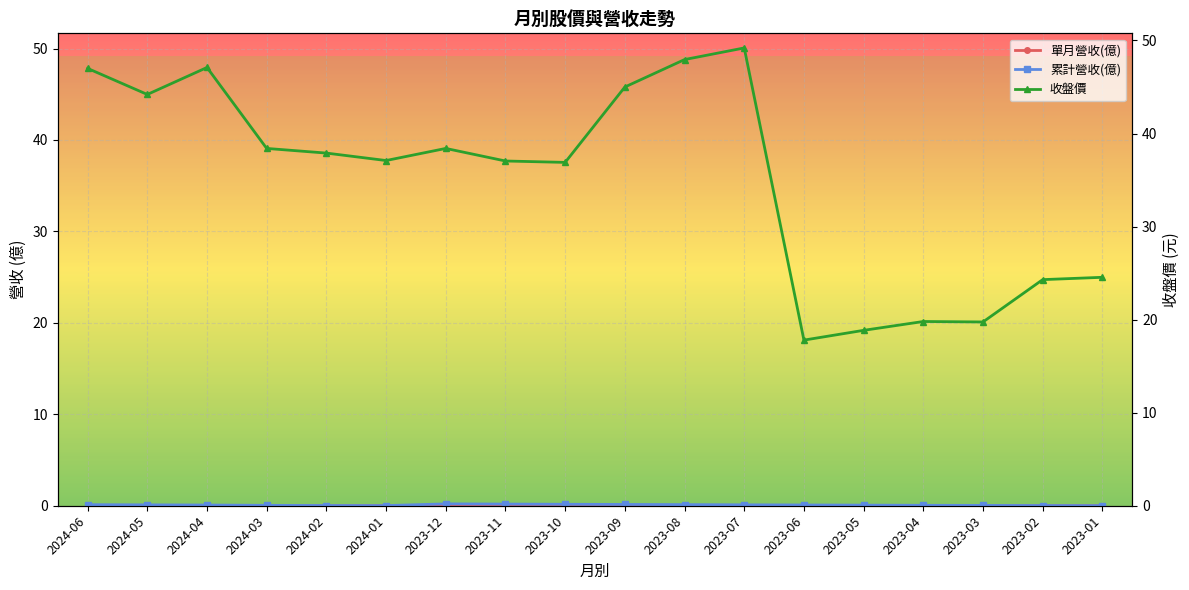

Where is the first local maximum for 單月營收(億)?

2024-04